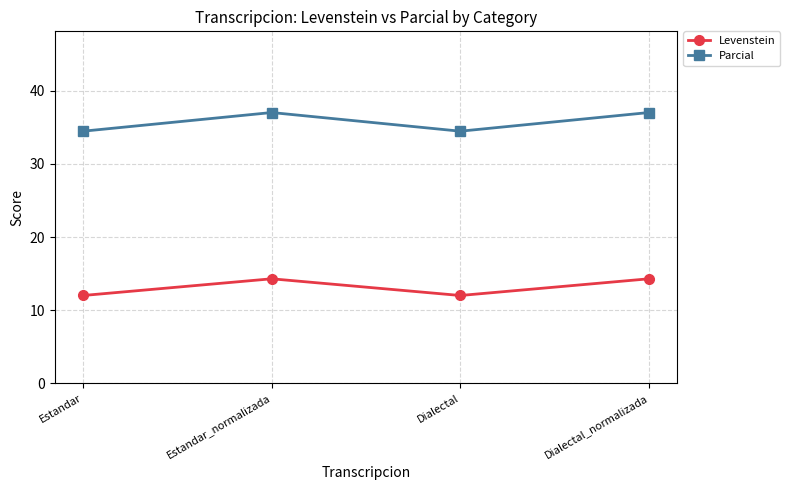

Rank the series at Dialectal_normalizada from highest to lowest value.

Parcial, Levenstein